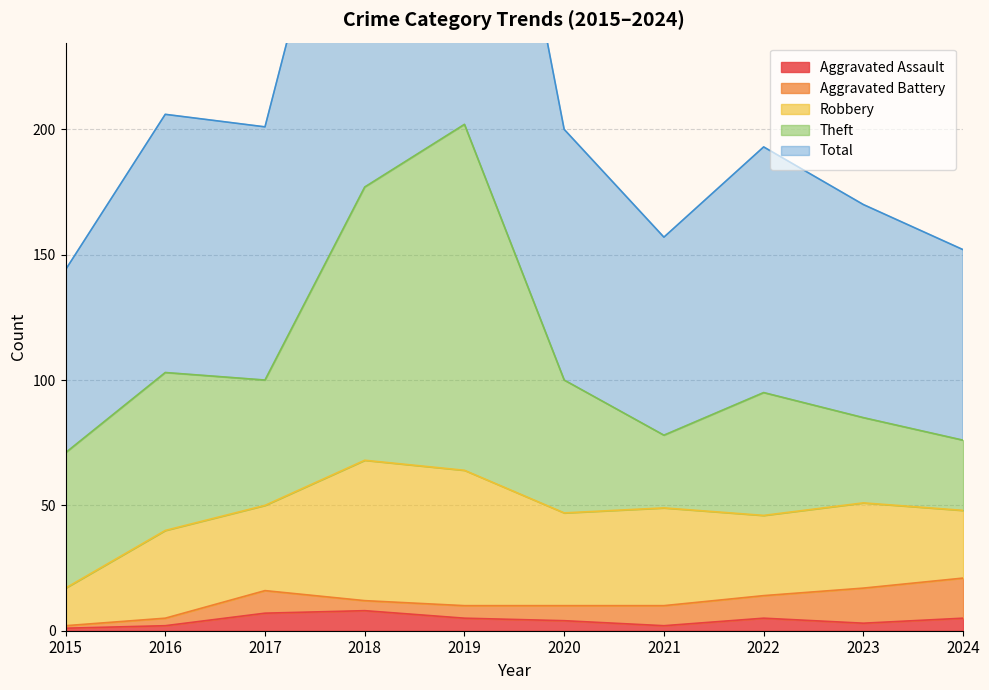

List the labels in order of Theft value, largest first.

2019, 2018, 2016, 2015, 2020, 2017, 2022, 2023, 2021, 2024